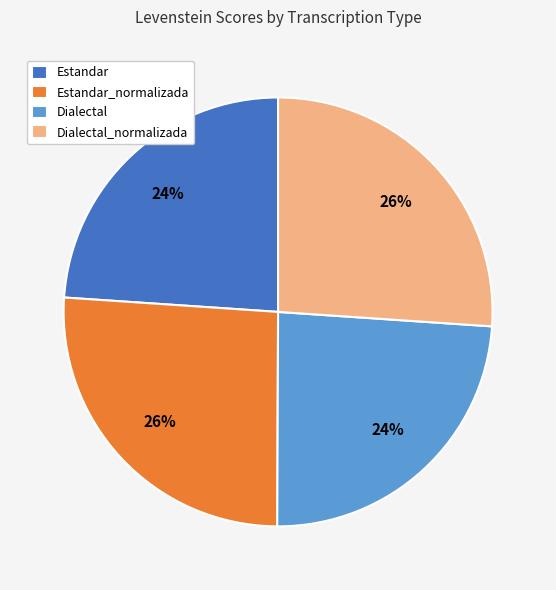

To the nearest percent, what is the difference between the largest and smallest slice percentages?

2%